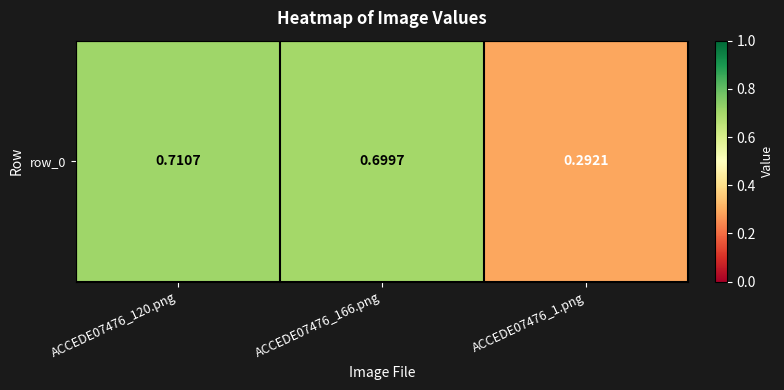

What is the change in value from ACCEDE07476_120.png to ACCEDE07476_1.png?

-0.4